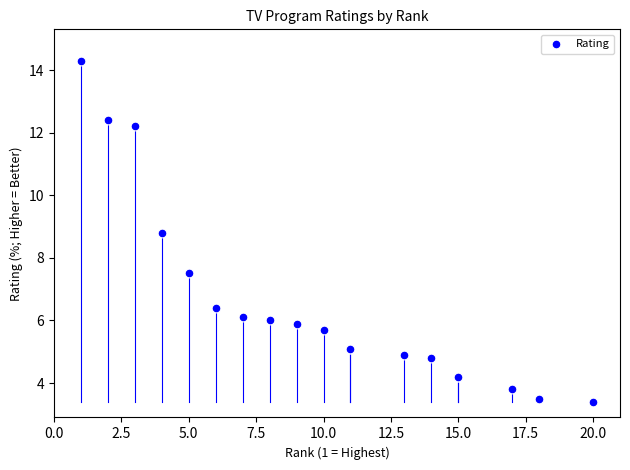

What Y value in the scatter plot is closest to 8?

7.5